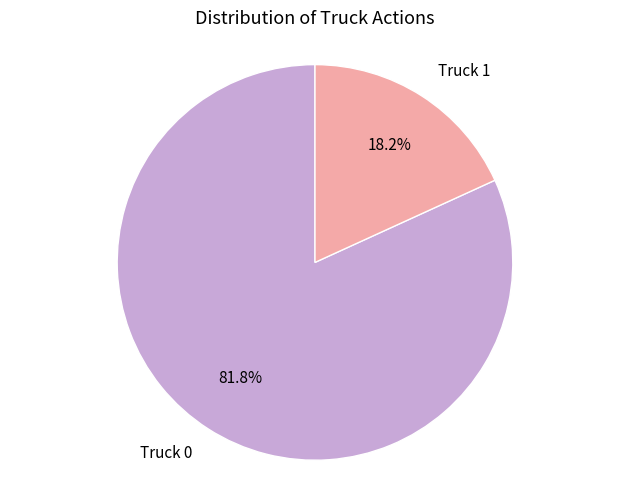

Which slice is the smallest?

Truck 1